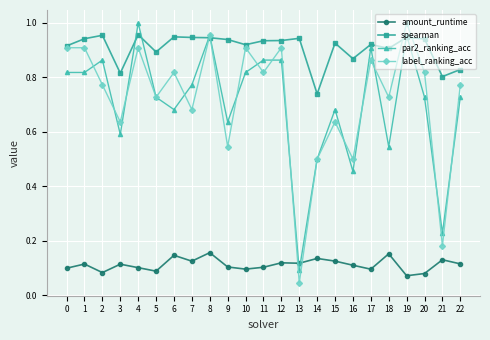

True or false: label_ranking_acc has a value of 0.5 at 18.

False